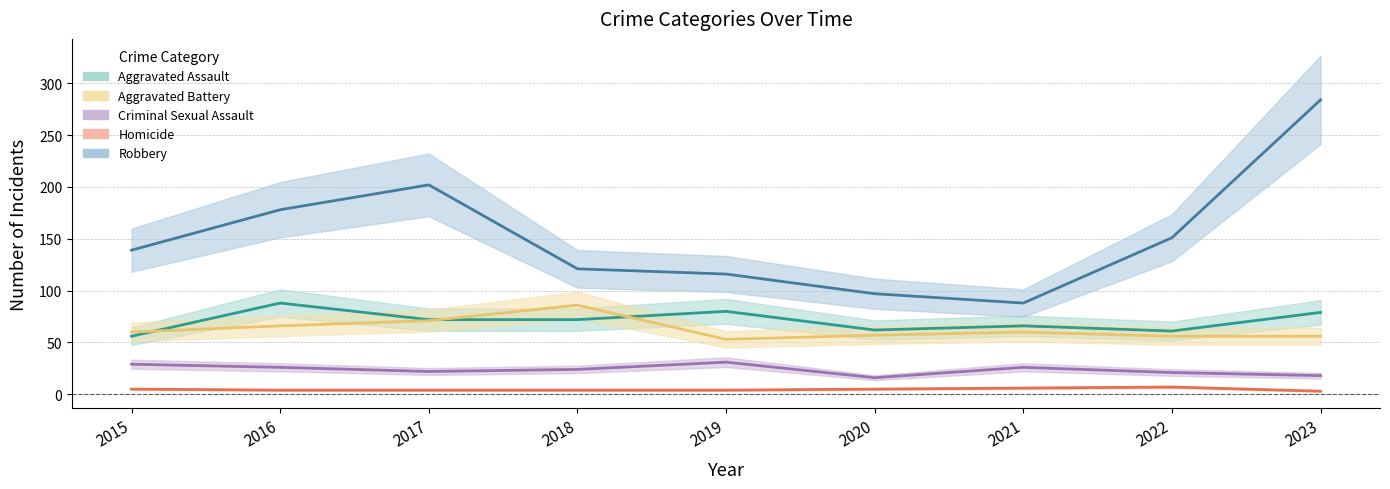

In Robbery, how many points are higher than both neighbors (excluding endpoints)?

1